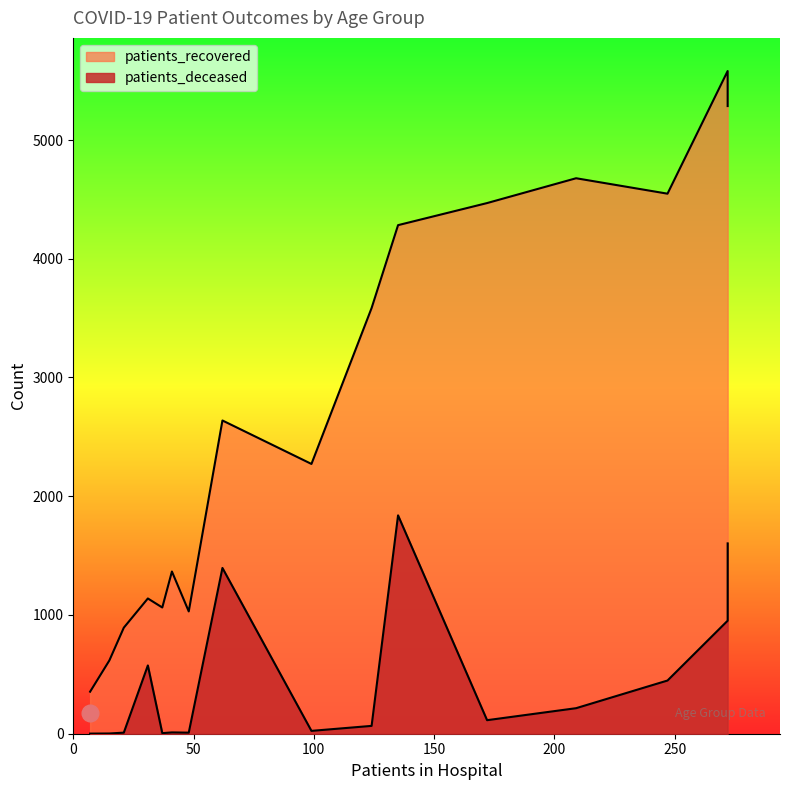

How many distinct data groups are displayed?

2